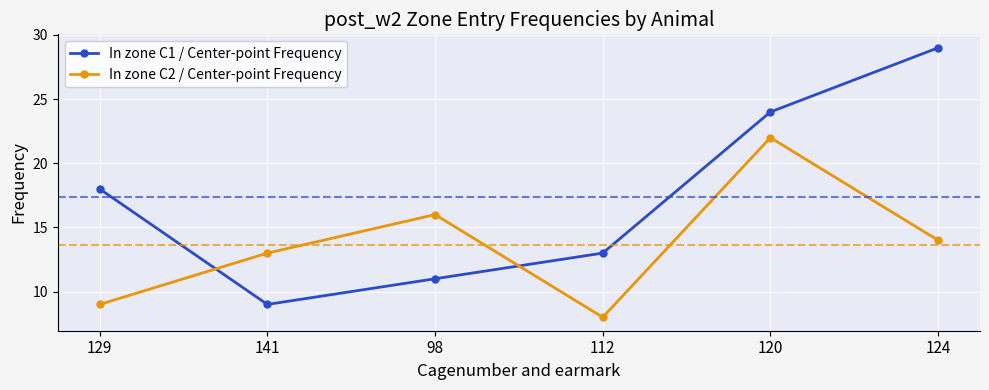

Which series changed the most between 98 and 124?

In zone C1 / Center-point Frequency